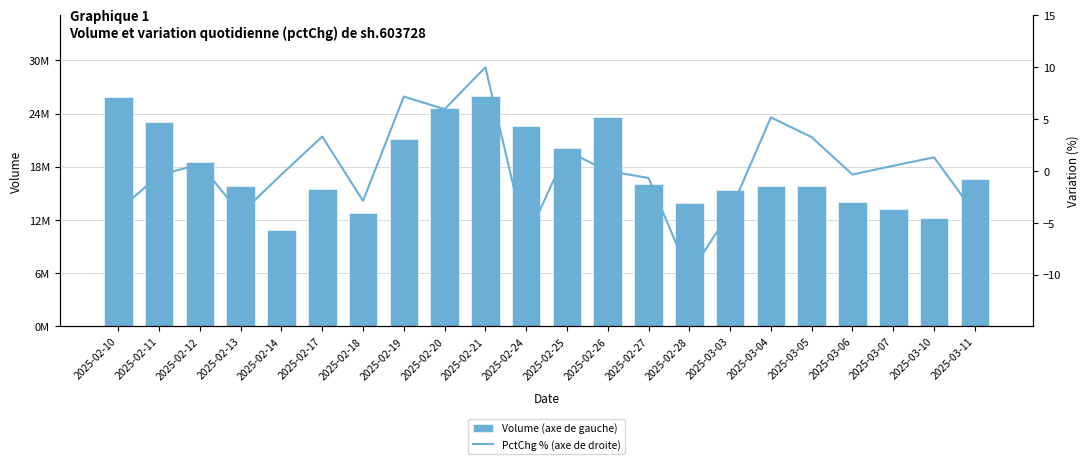

What is the spread (max minus min) of values at 2025-02-28?

13934357.0